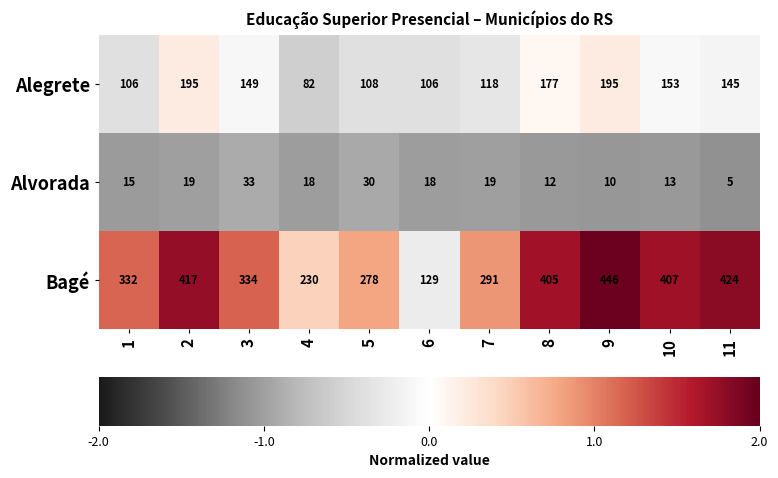

How many data points in Bagé are less than 334?

5